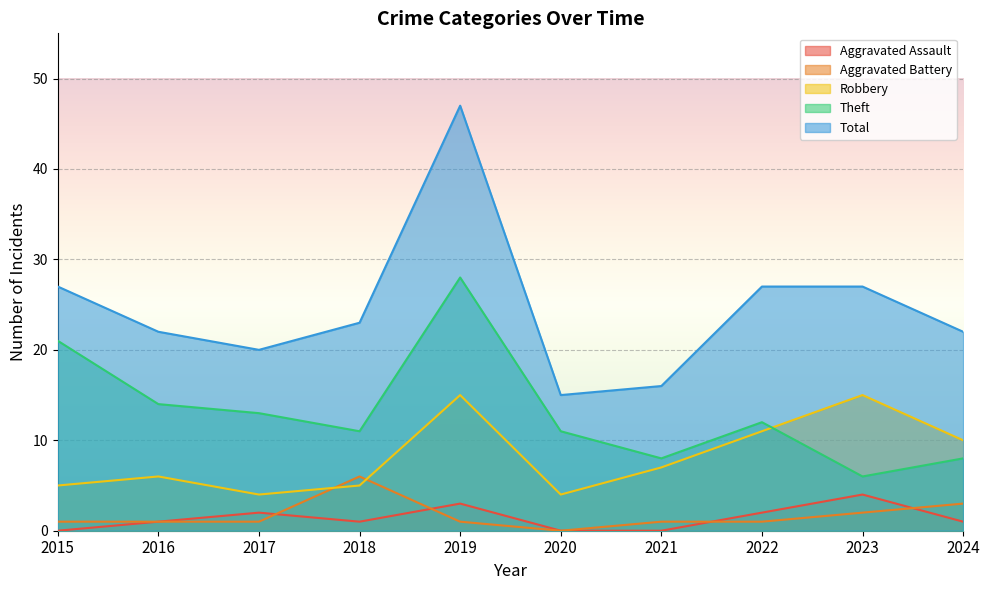

Reading left to right, transcribe all the data shown in this chart.

Aggravated Assault: 2015=0	2016=1	2017=2	2018=1	2019=3	2020=0	2021=0	2022=2	2023=4	2024=1
Aggravated Battery: 2015=1	2016=1	2017=1	2018=6	2019=1	2020=0	2021=1	2022=1	2023=2	2024=3
Robbery: 2015=5	2016=6	2017=4	2018=5	2019=15	2020=4	2021=7	2022=11	2023=15	2024=10
Theft: 2015=21	2016=14	2017=13	2018=11	2019=28	2020=11	2021=8	2022=12	2023=6	2024=8
Total: 2015=27	2016=22	2017=20	2018=23	2019=47	2020=15	2021=16	2022=27	2023=27	2024=22